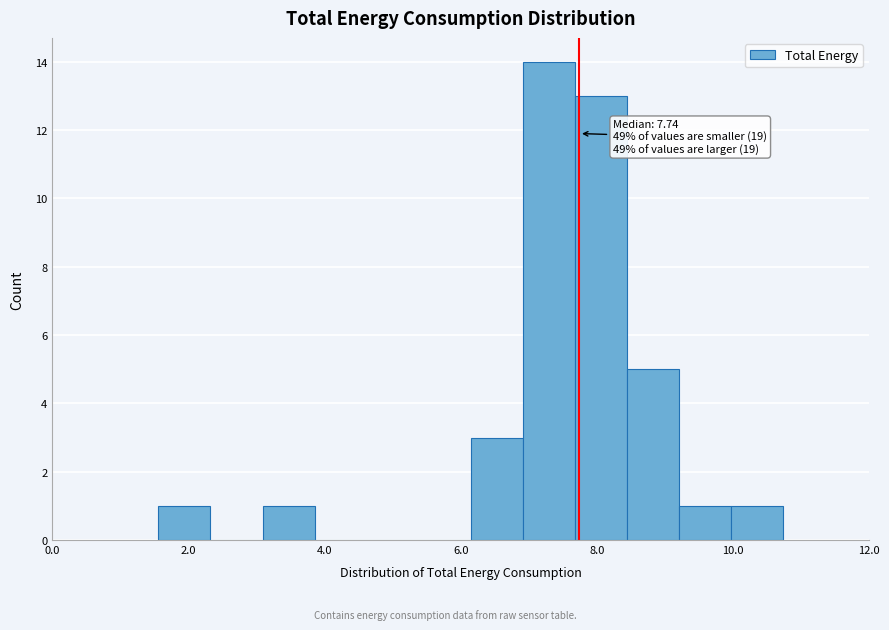

Read against the x-axis, roughly where is the centre of the tallest bar?

7.2